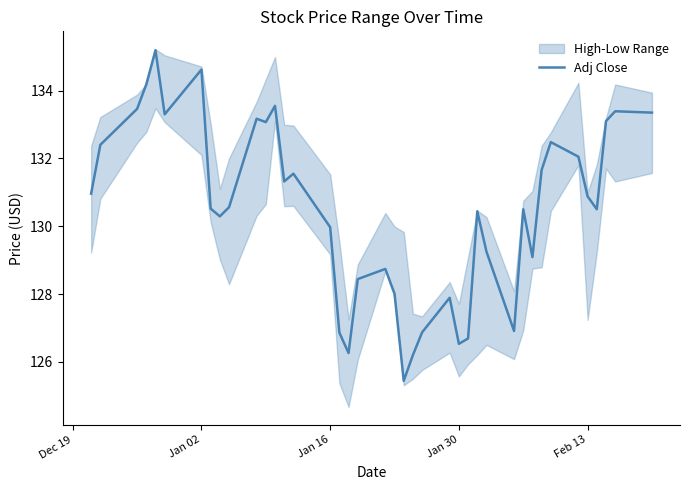

What is the sum of all values?

5219.6